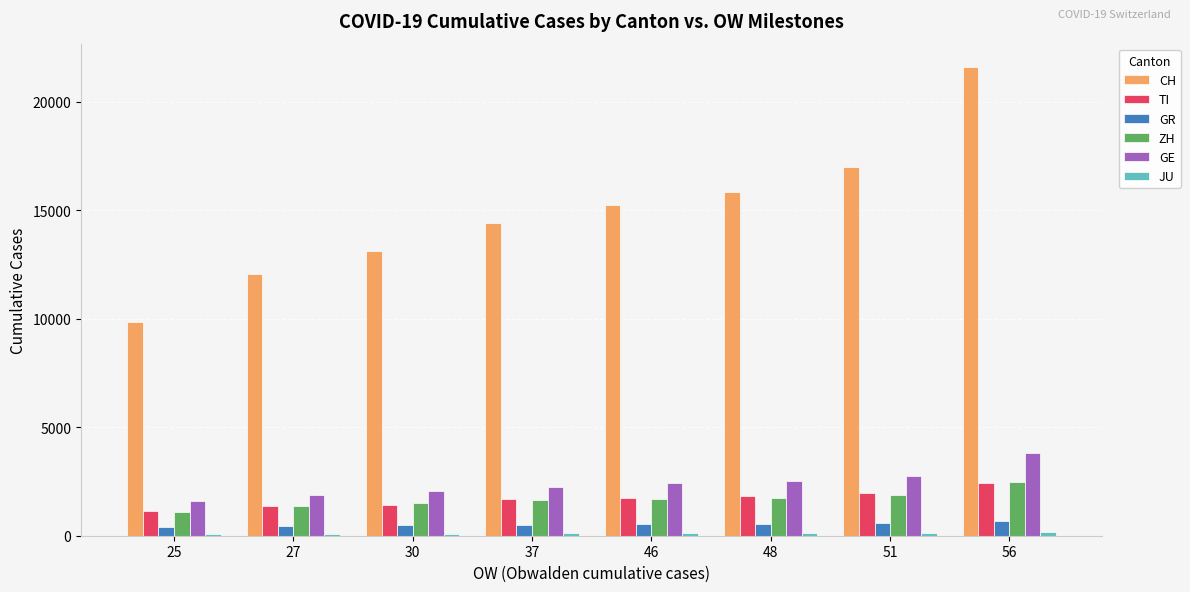

Which series has the largest total across all categories?

CH